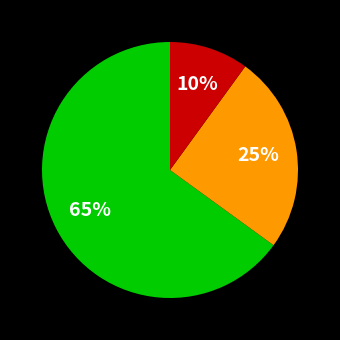

How many slices are in this pie chart?

3